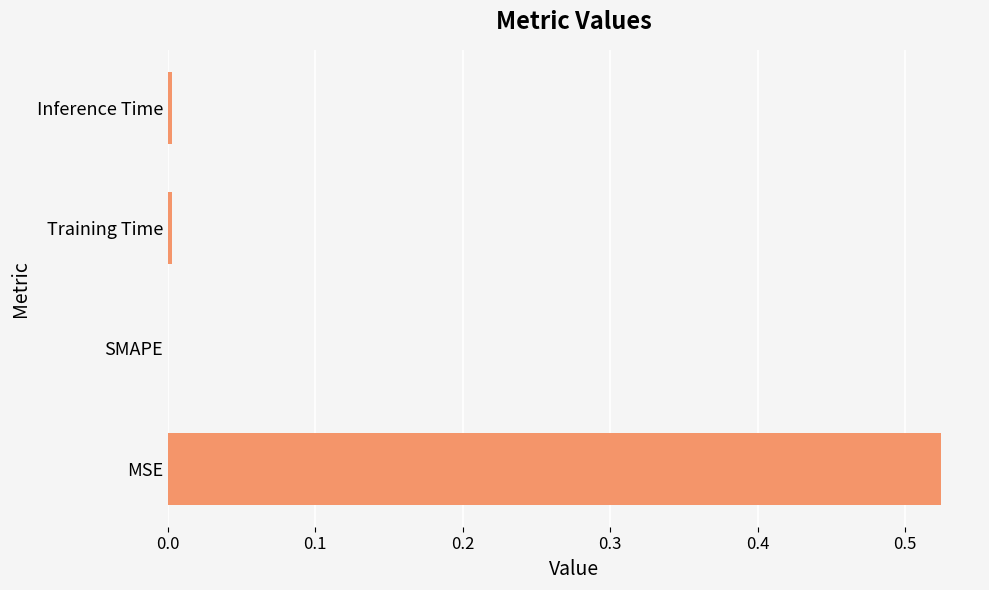

Which has a higher value, SMAPE or MSE?

MSE